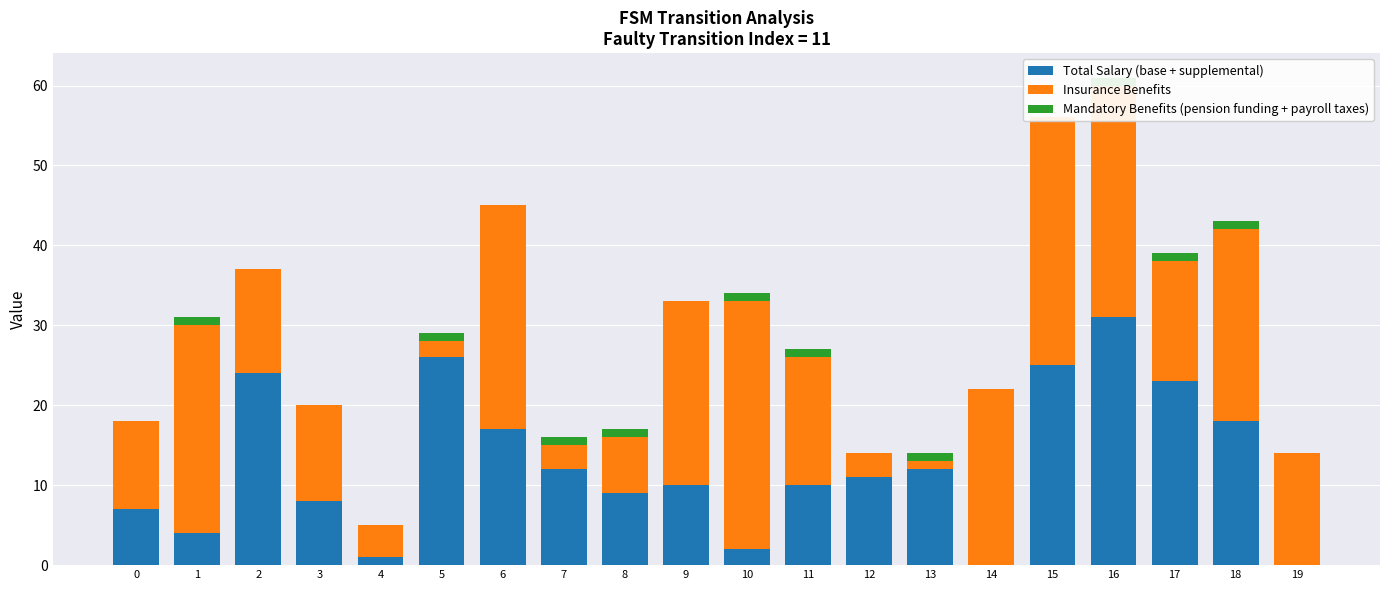

What is the difference between the maximum and minimum values in the Mandatory Benefits (pension funding + payroll taxes) series?

1